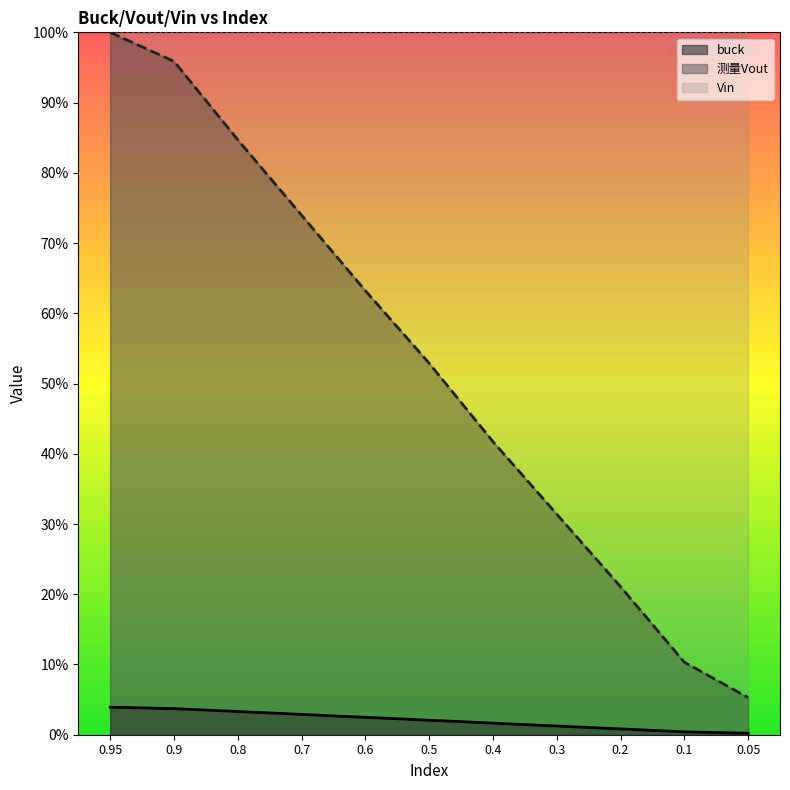

Which series has the widest spread of values?

测量Vout